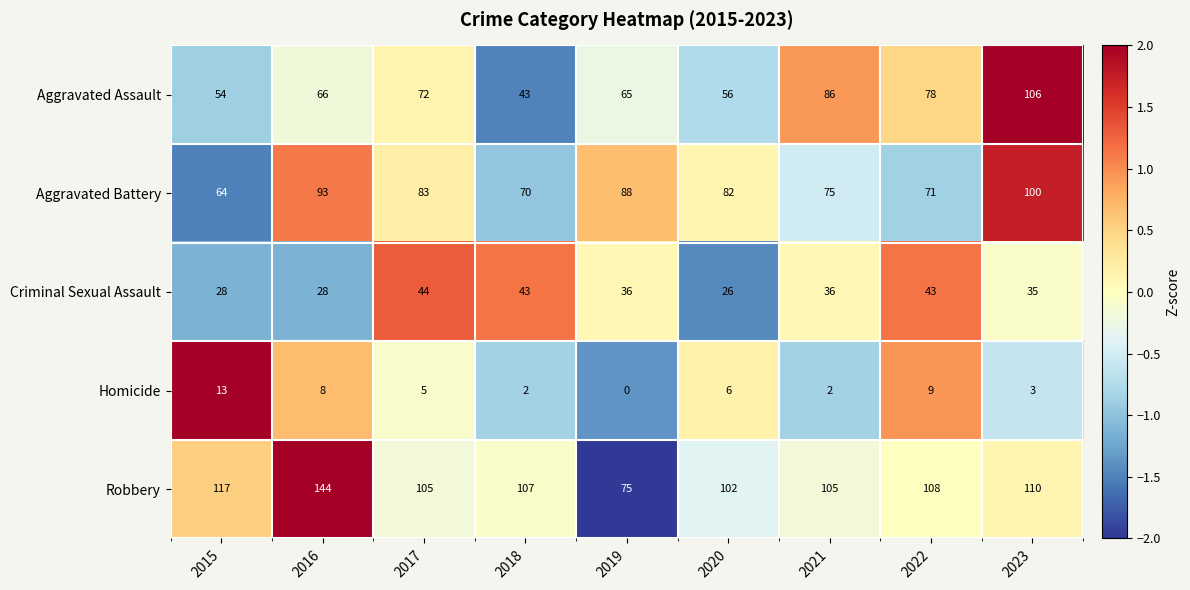

What is the difference between the highest and lowest values at 2019?

88